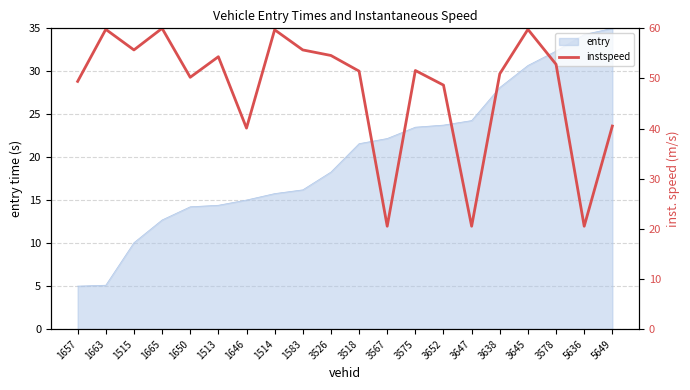

Is it true that entry equals 34.3 at 5636?

True